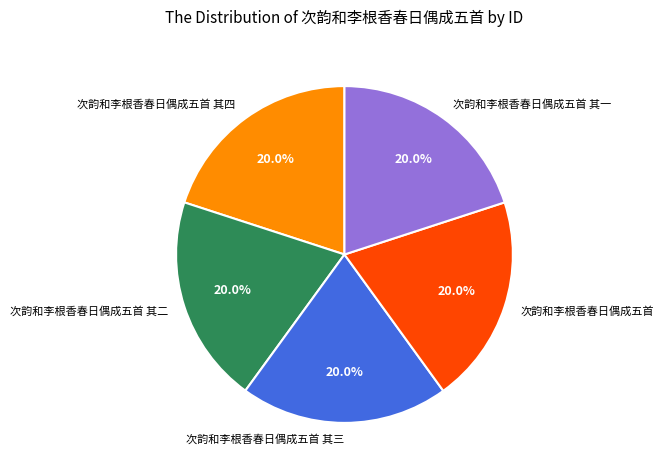

To the nearest percent, what percentage of the pie is 次韵和李根香春日偶成五首 其二?

20%